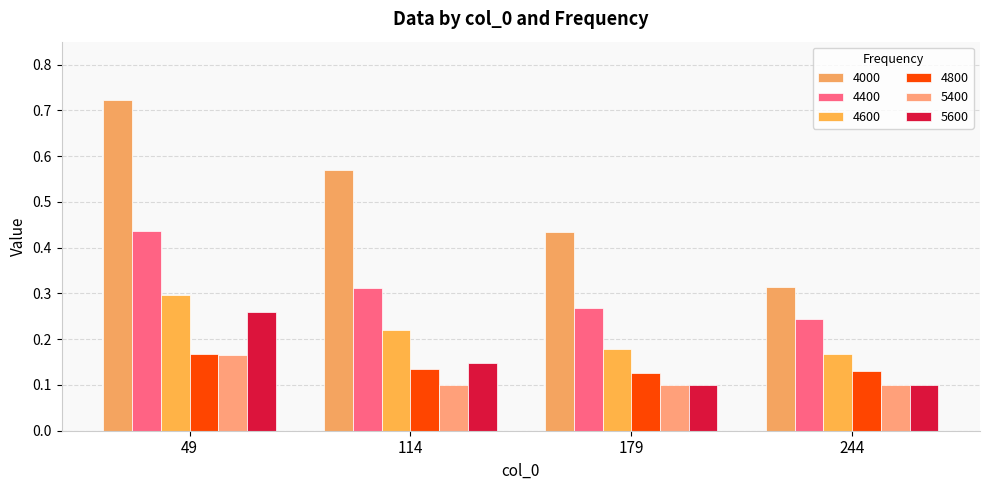

How many bars are there in total?

24